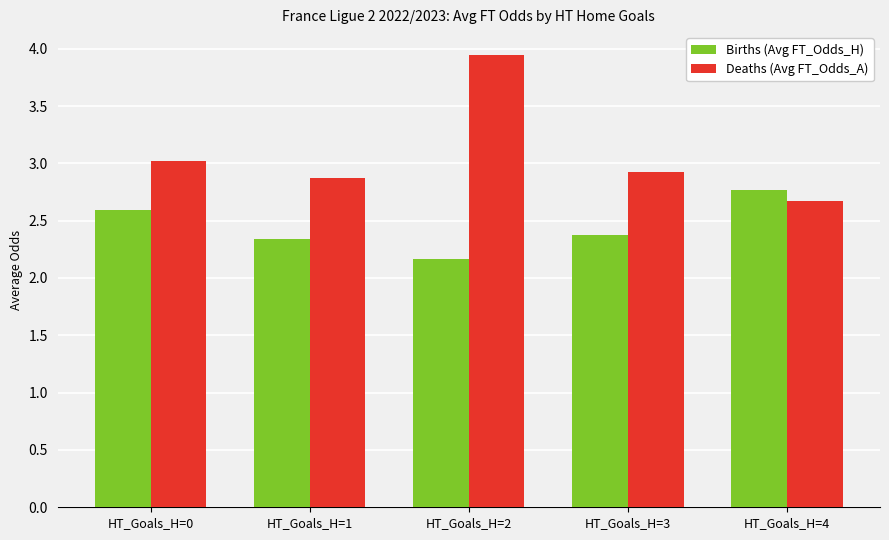

At how many categories does at least one series exceed 2?

5